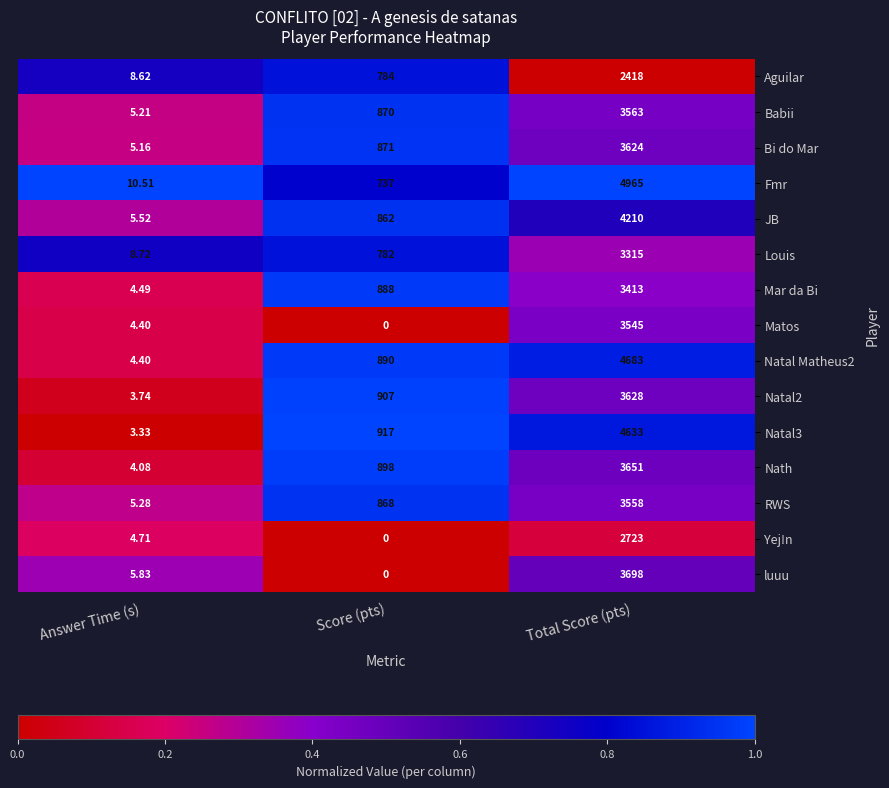

Where is Matos nearest to the value 1772?

Answer Time (s)